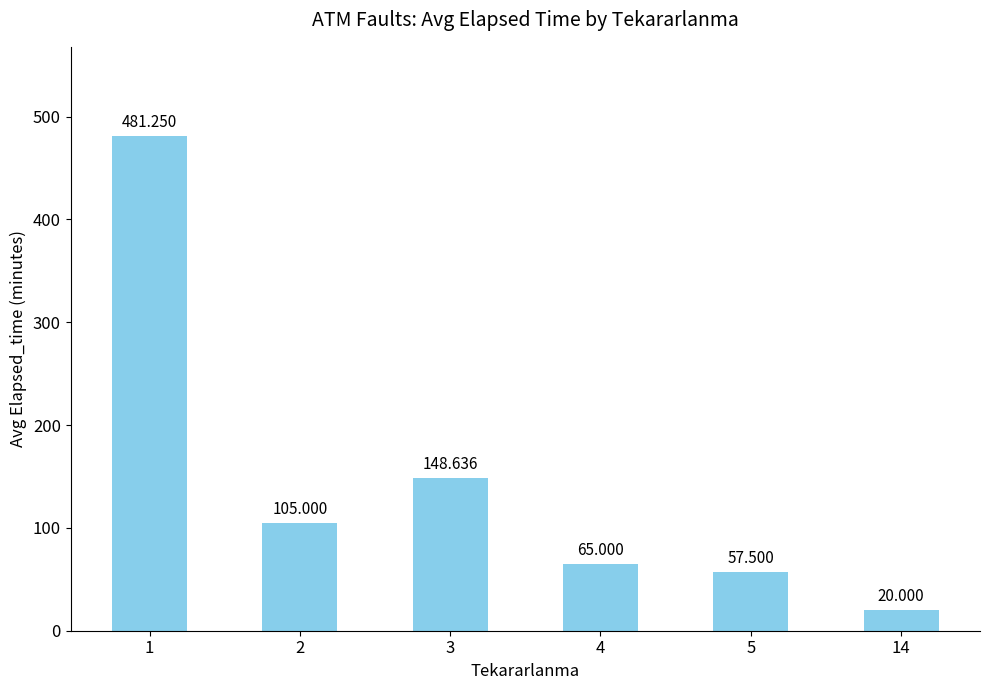

What is the difference between the maximum and minimum values?

461.2